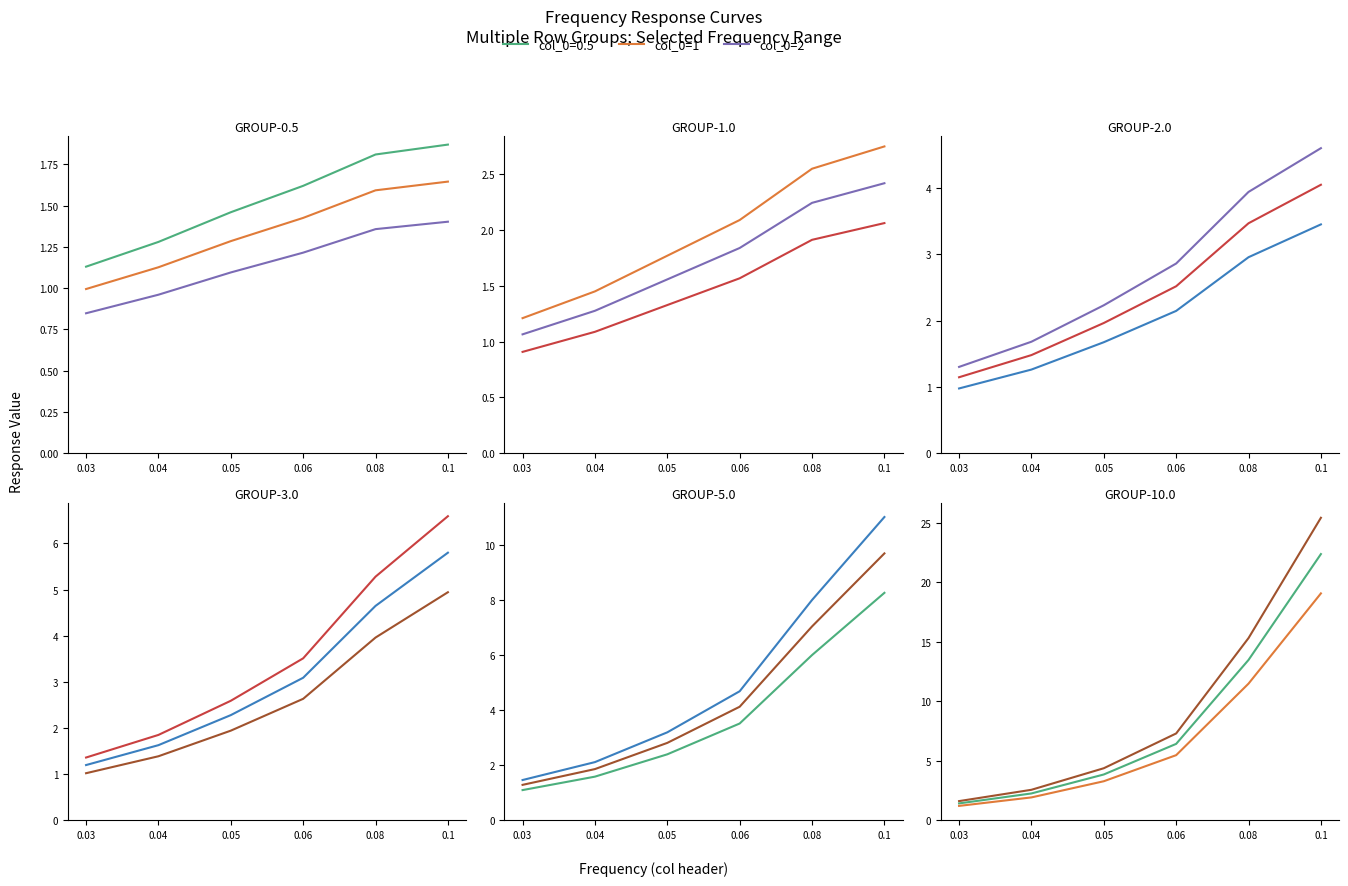

Reading right to left, extract all data points from this chart.

col_0=0.5: 0.1=1.9	0.08=1.8	0.06=1.6	0.05=1.5	0.04=1.3	0.03=1.1
col_0=1: 0.1=2.8	0.08=2.5	0.06=2.1	0.05=1.8	0.04=1.4	0.03=1.2
col_0=2: 0.1=4.0	0.08=3.5	0.06=2.5	0.05=2.0	0.04=1.5	0.03=1.1
col_0=3: 0.1=6.6	0.08=5.3	0.06=3.5	0.05=2.6	0.04=1.9	0.03=1.4
col_0=5: 0.1=11.0	0.08=8.0	0.06=4.7	0.05=3.2	0.04=2.1	0.03=1.5
col_0=10: 0.1=25.4	0.08=15.3	0.06=7.3	0.05=4.4	0.04=2.6	0.03=1.6